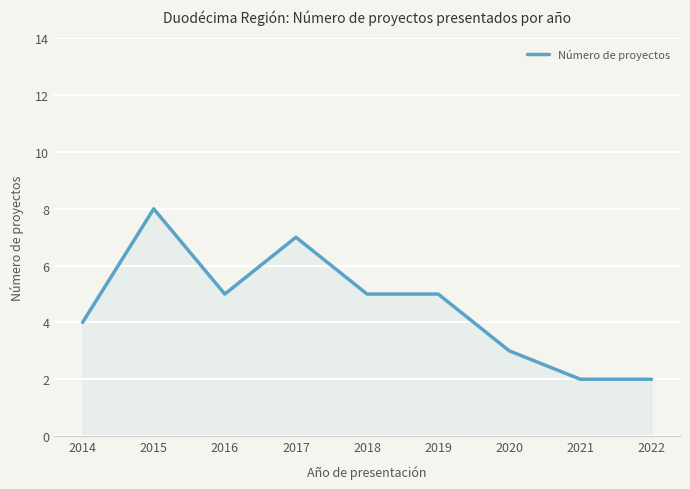

The value at 2019 is 5. True or false?

True